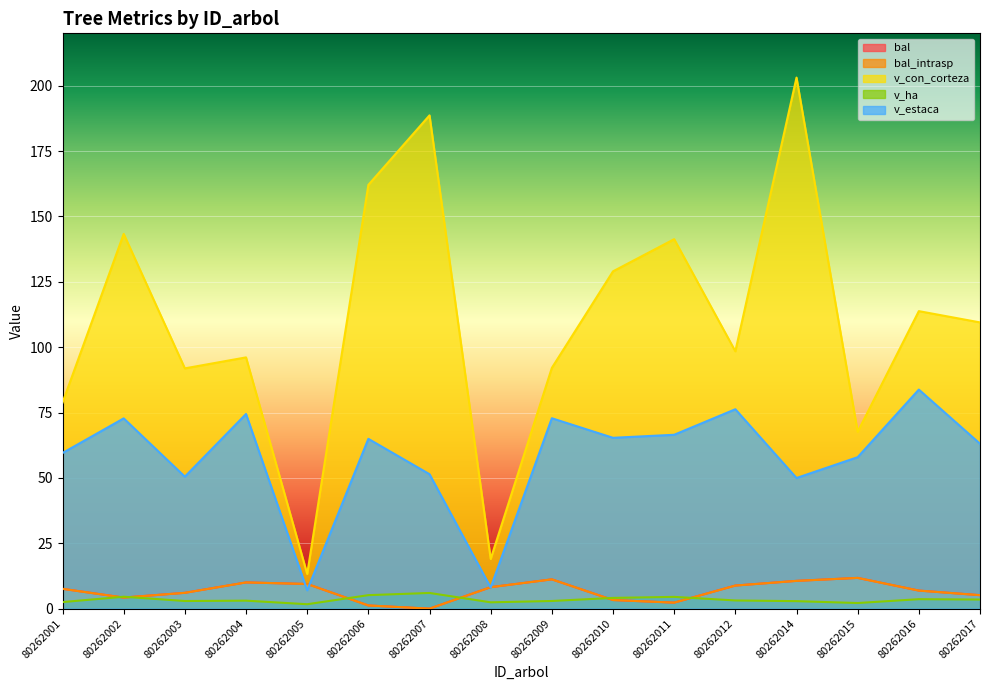

True or false: bal has a value of 1.0 at 80262011.

False